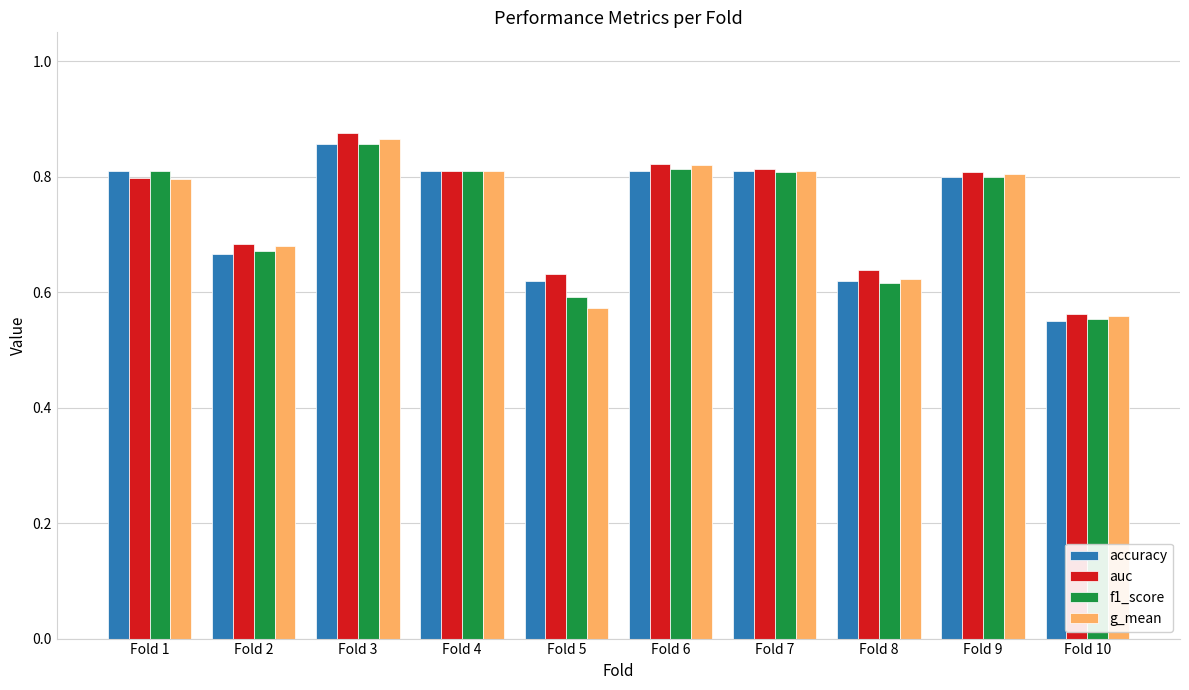

Does the chart contain any negative values?

No